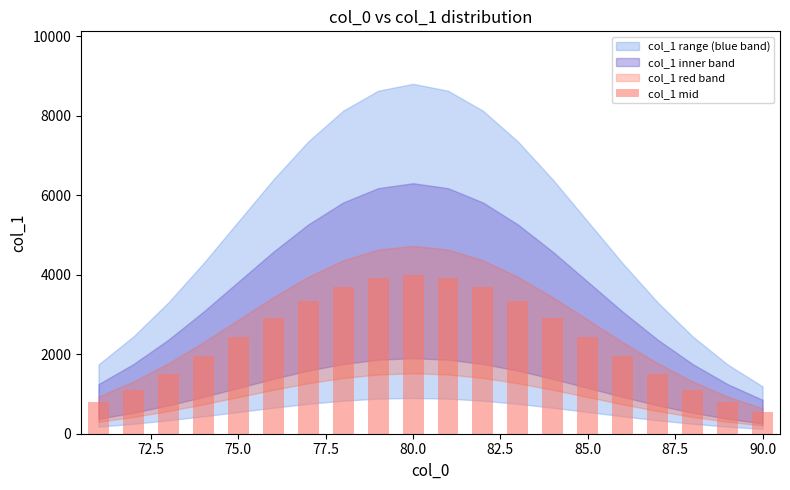

Reading left to right, list all the values displayed in this chart.

791.6	1112.1	1501.2	1947.0	2426.1	2904.6	3341.1	3692.5	3920.8	4000.0	3920.8	3692.5	3341.1	2904.6	2426.1	1947.0	1501.2	1112.1	791.6	541.3